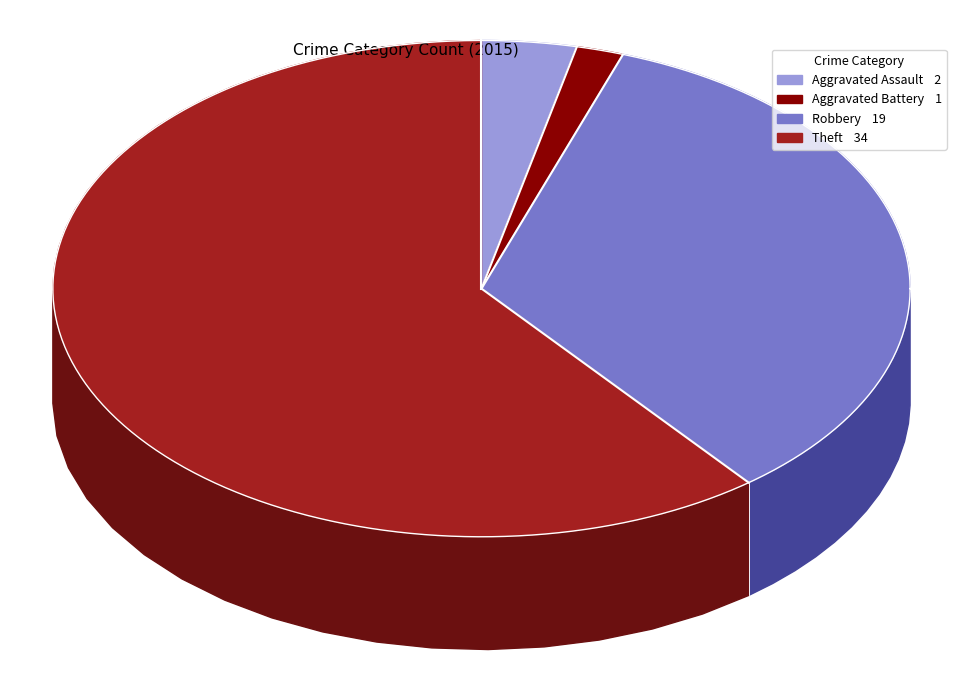

Which slice is the largest?

Theft